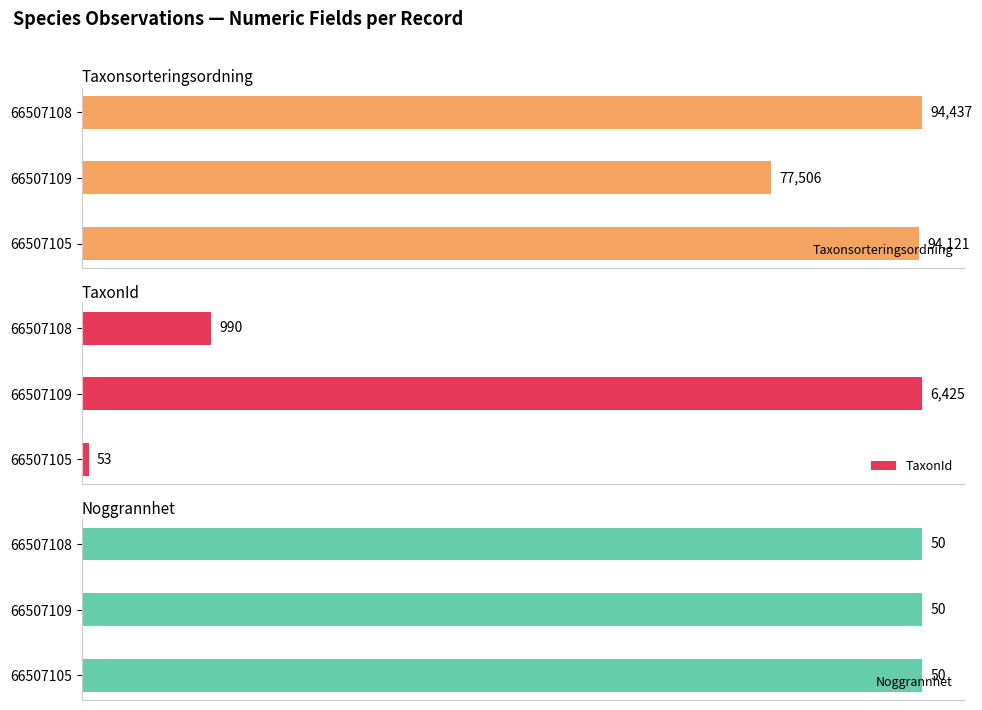

How many bars are there in total?

9